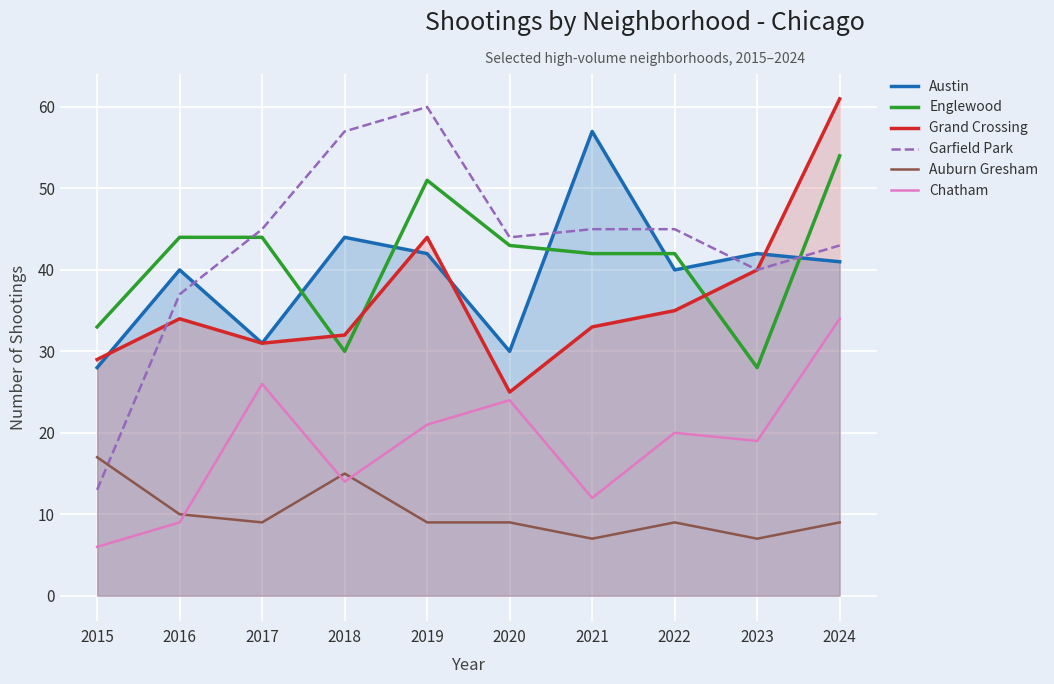

True or false: Austin has a value of 40 at 2016.

True